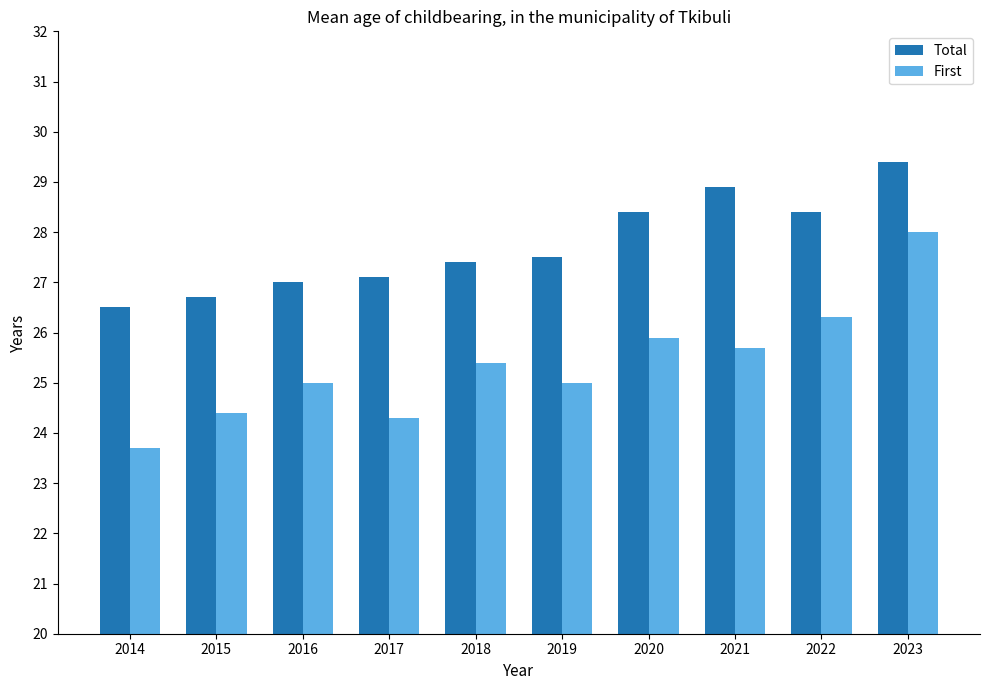

What is the spread (max minus min) of values at 2014?

2.8